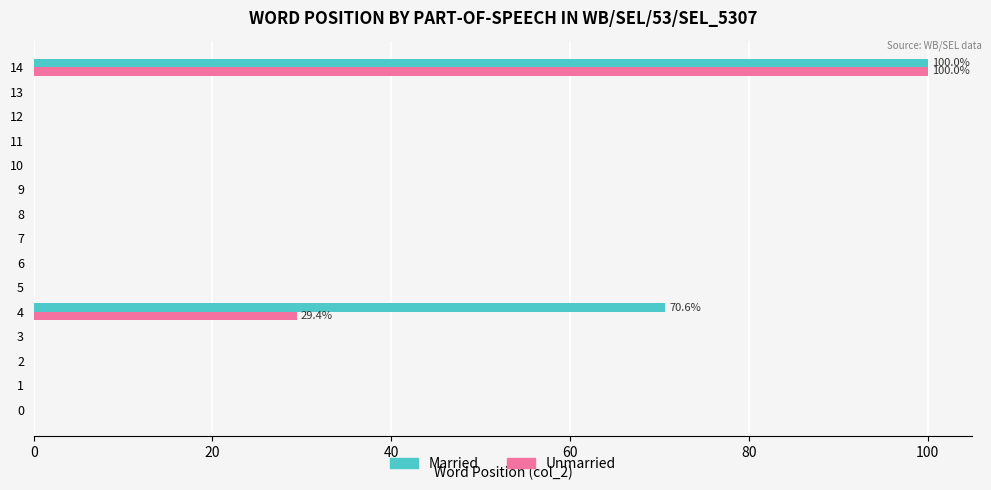

The value of Unmarried at 5 is 0.0. True or false?

True